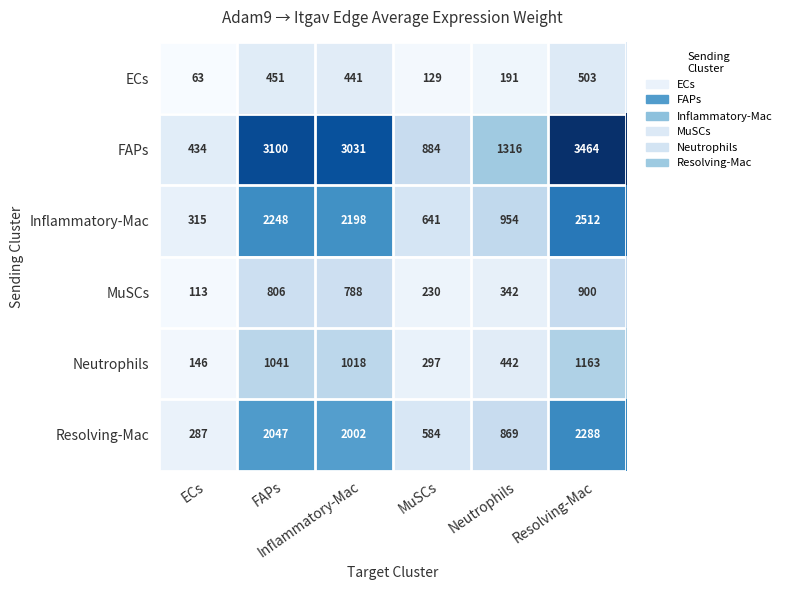

How many distinct data groups are displayed?

6